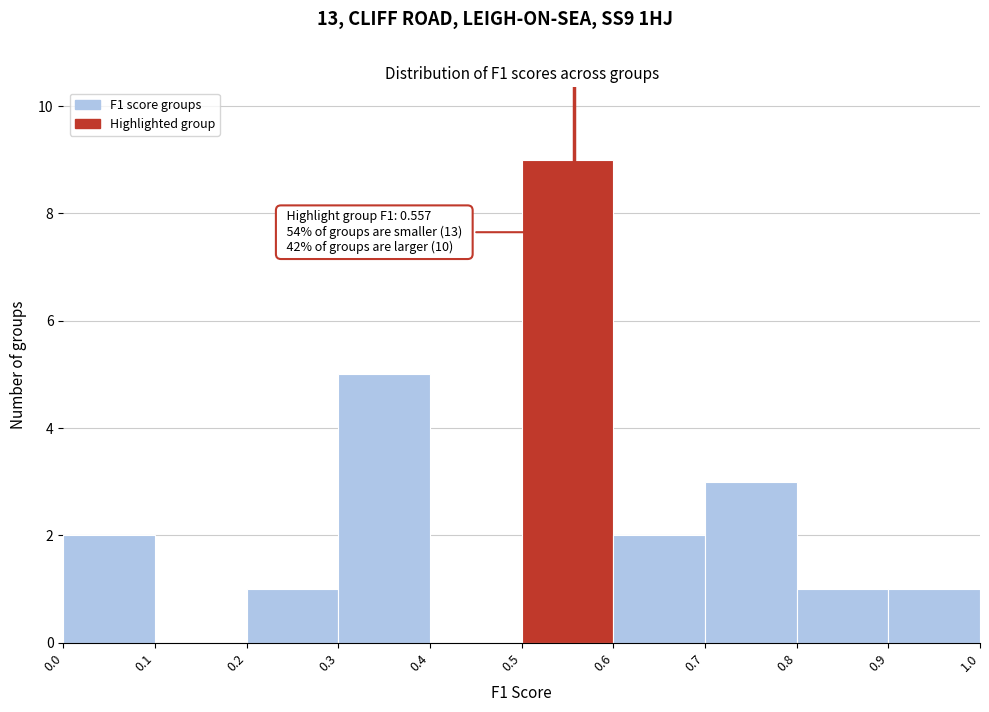

Which range on the x-axis has the tallest bar?

0.5 to 0.6